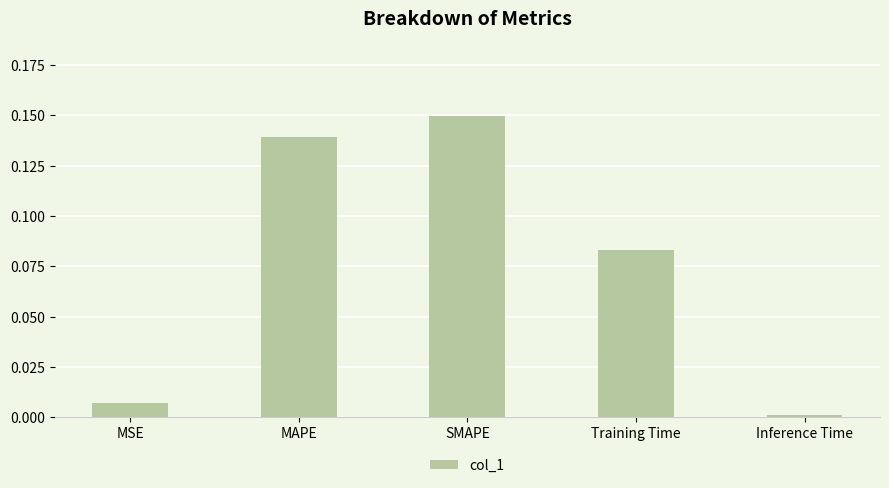

The value at Inference Time is 0.0. True or false?

True